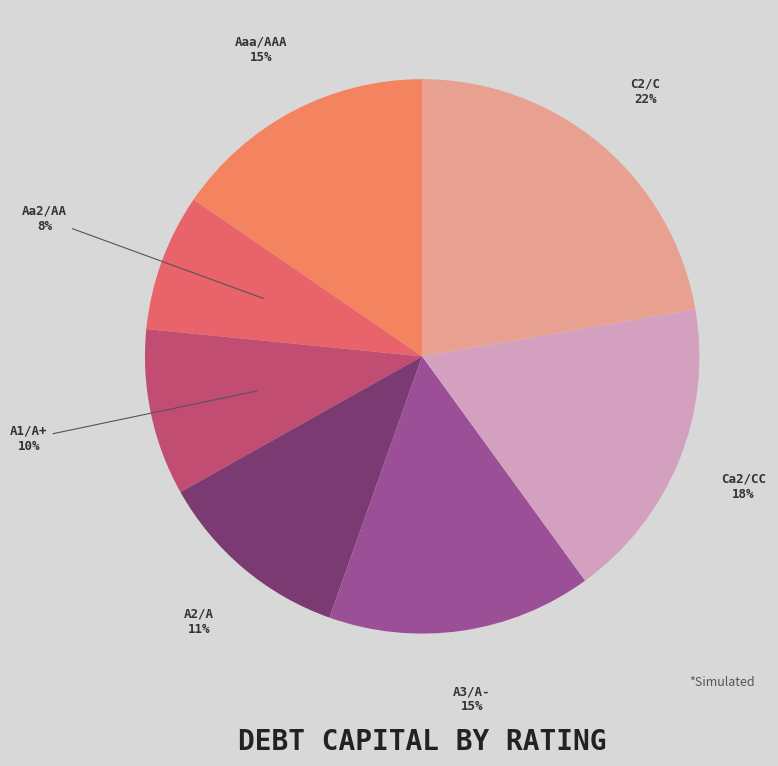

How many segments does this pie chart have?

7